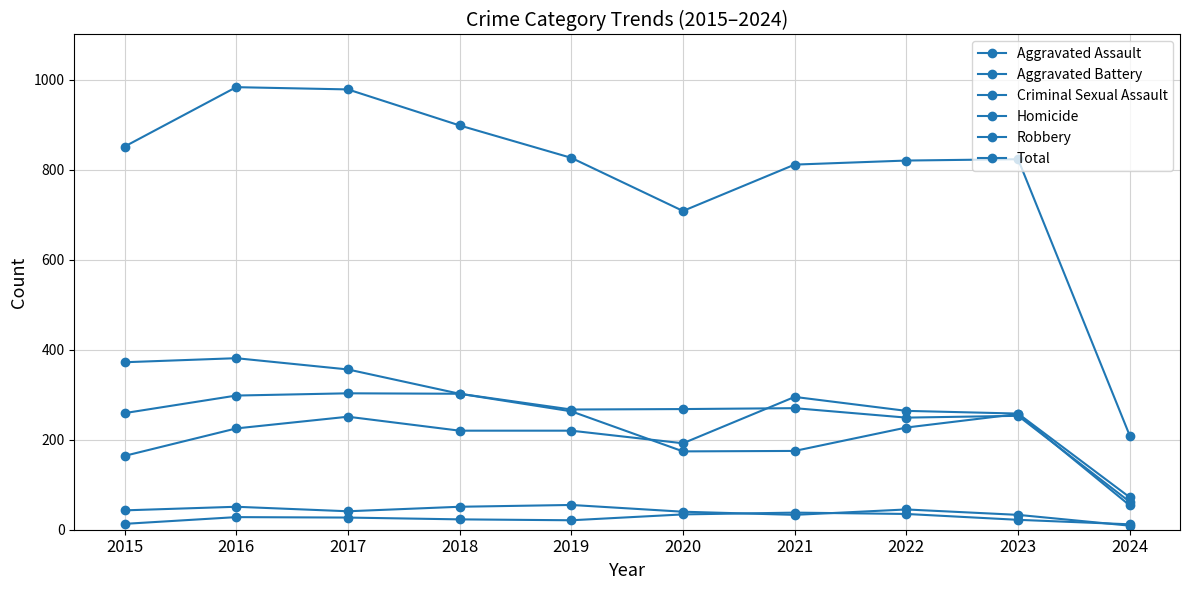

At which category does the chart reach its minimum across all series?

2024